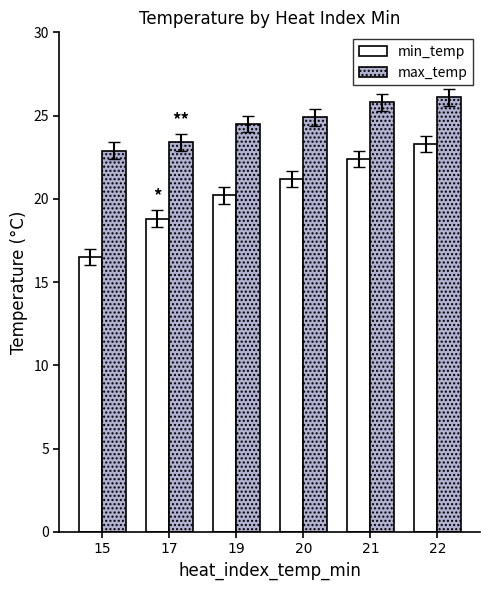

Reading left to right, what are all the values shown in this chart?

min_temp: 16.5	18.8	20.2	21.2	22.4	23.3
max_temp: 22.9	23.4	24.5	24.9	25.8	26.1